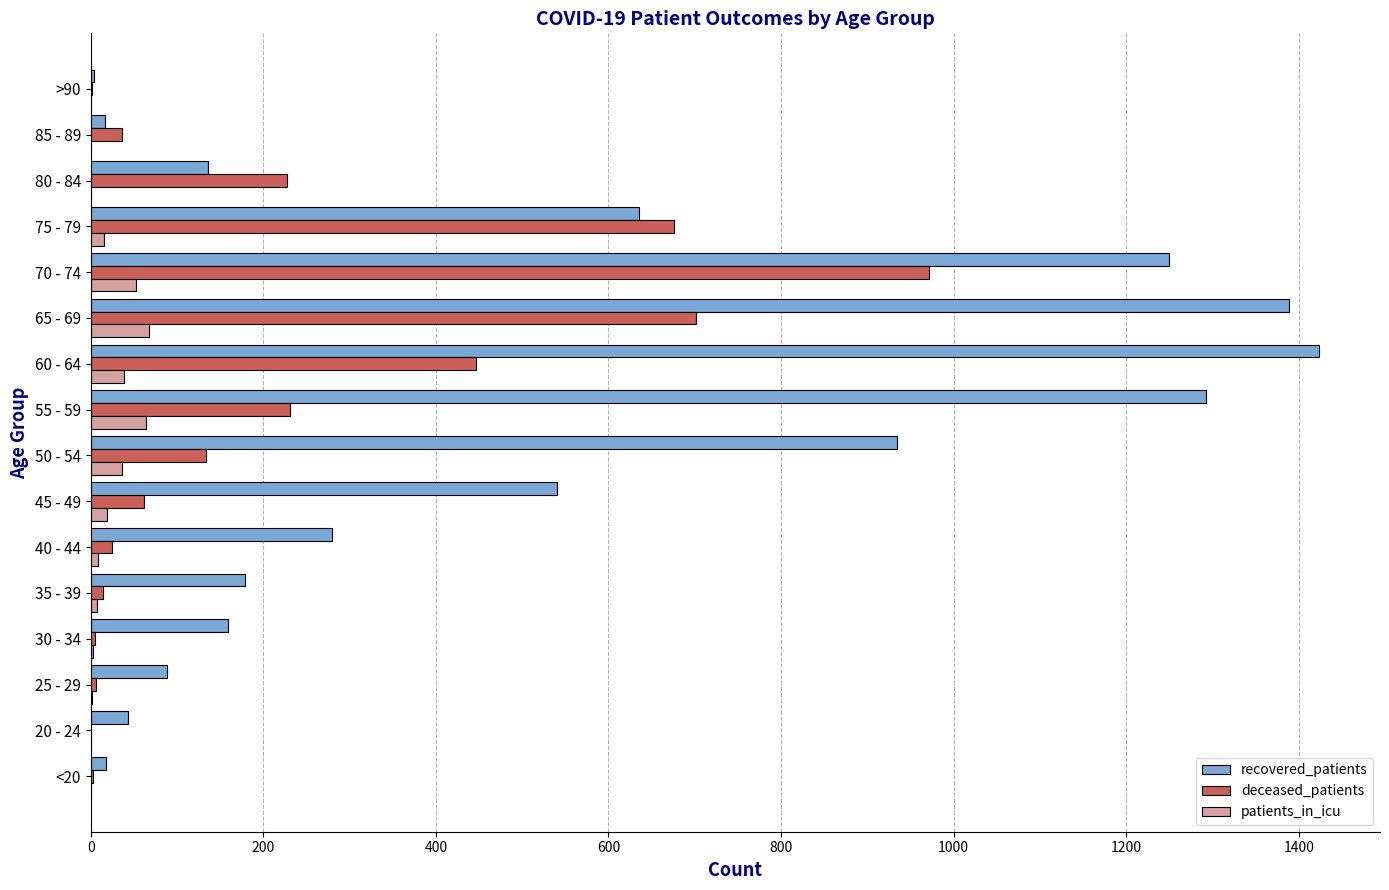

What is the sum of all patients_in_icu values?

314